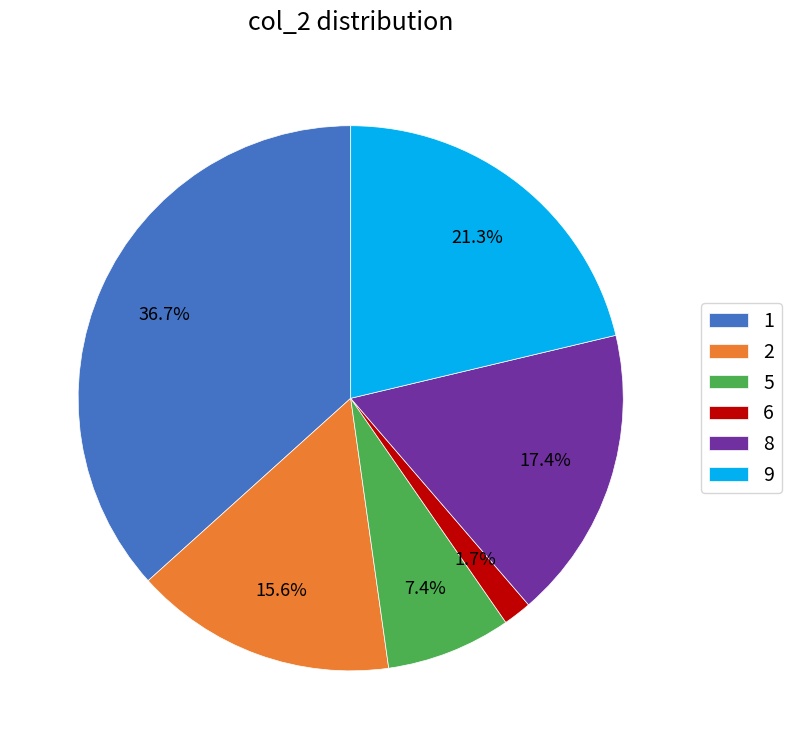

Rank the categories by value from lowest to highest.

6, 5, 2, 8, 9, 1